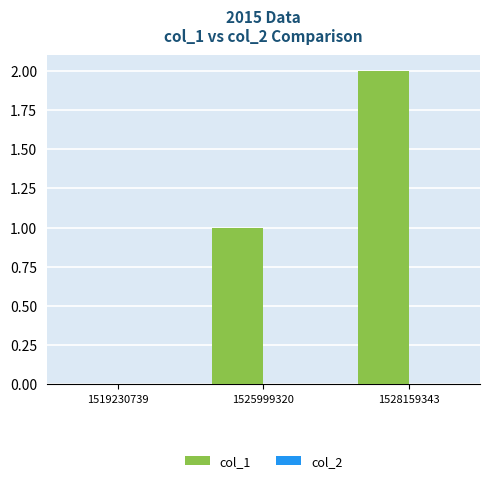

Which category has the highest value across all series?

1528159343